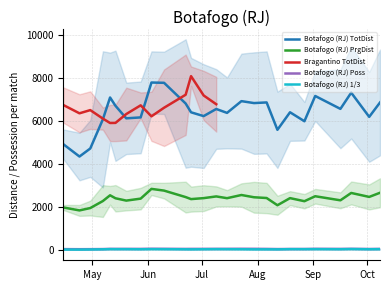

True or false: Botafogo (RJ) TotDist and Botafogo (RJ) PrgDist intersect in this chart.

False